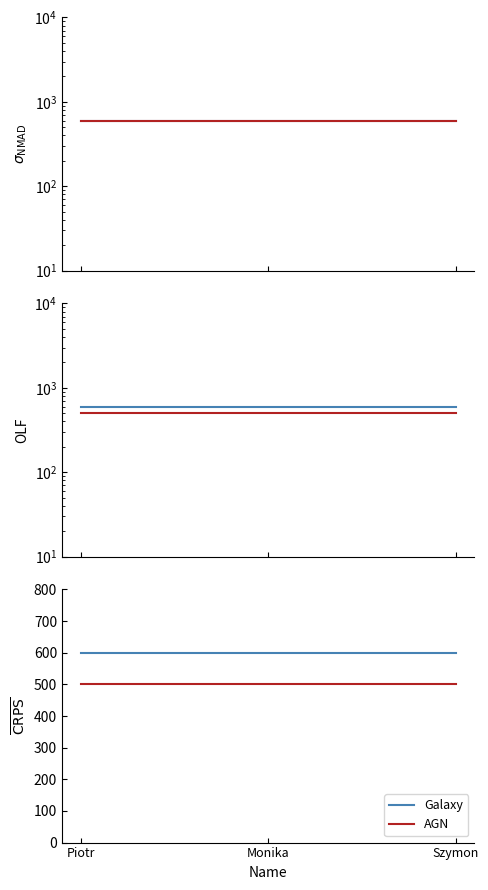

What is the value of the exPam2 point at the 3rd from the left?

500